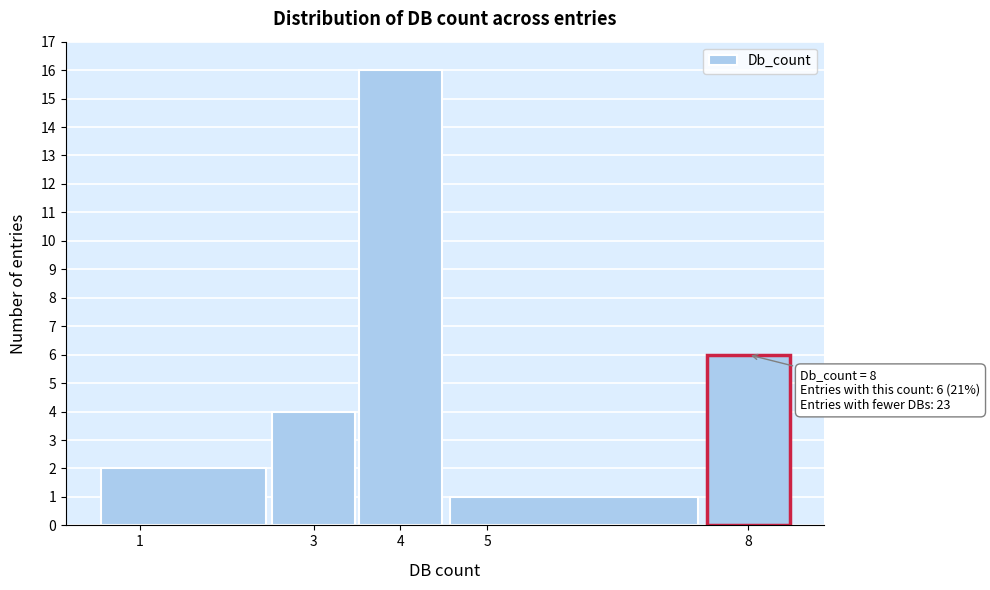

Over which range of the x-axis is the bar tallest?

3.5 to 4.5